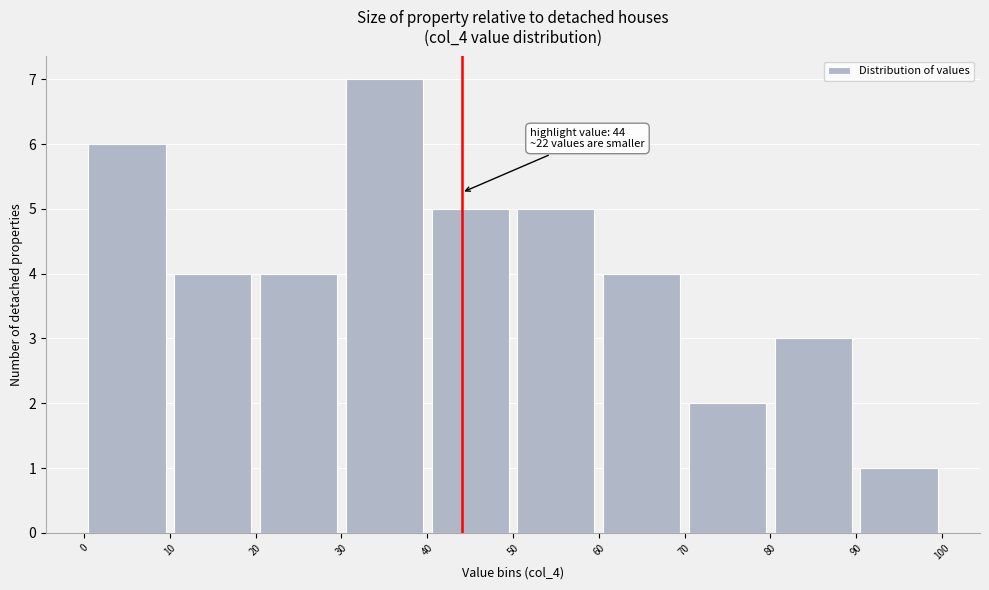

Over which range of the x-axis is the bar tallest?

30 to 40